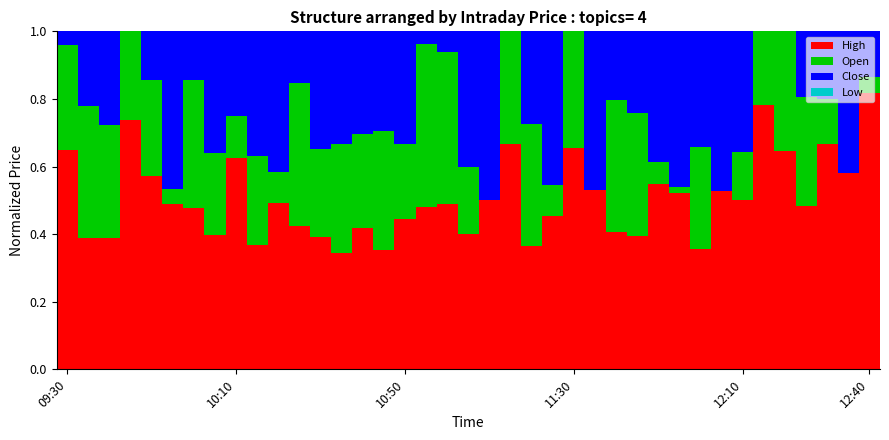

Does the chart contain stacked bars?

Yes